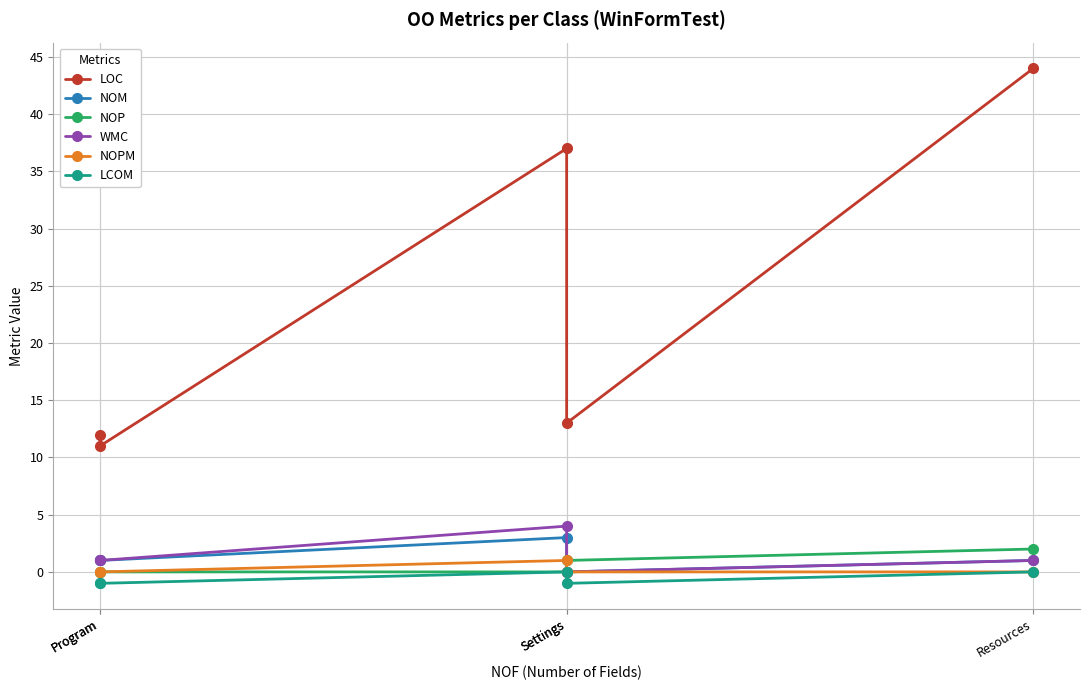

Which category has the lowest value in the NOP series?

Program